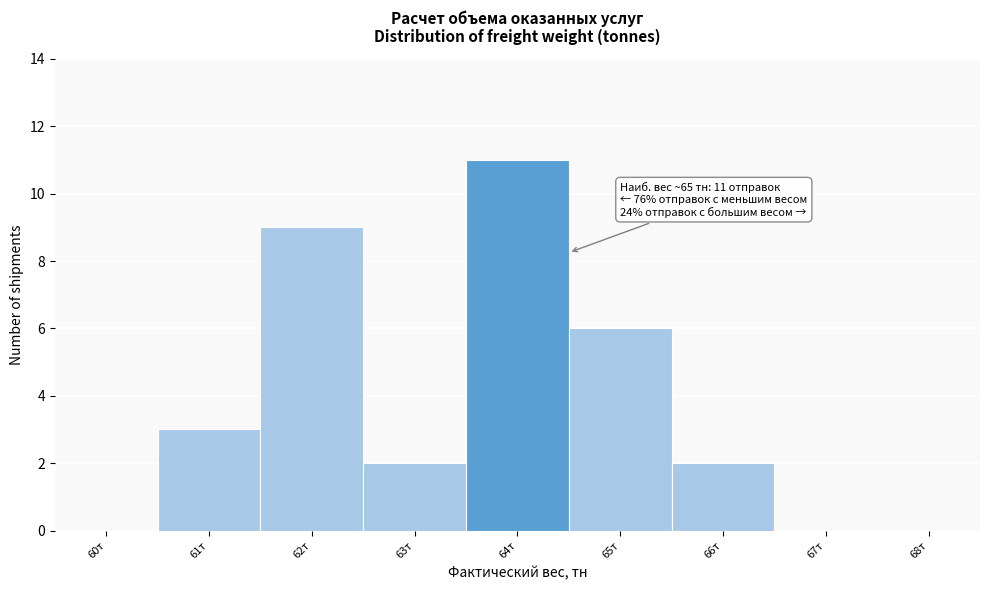

Reading left to right, transcribe all the data shown in this chart.

60т=0	61т=3	62т=9	63т=2	64т=11	65т=6	66т=2	67т=0	68т=0